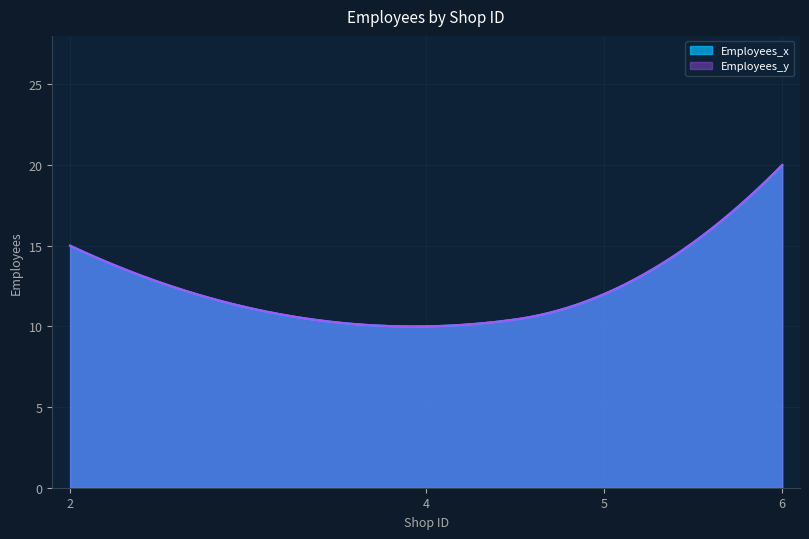

At how many categories does at least one series exceed 18?

1